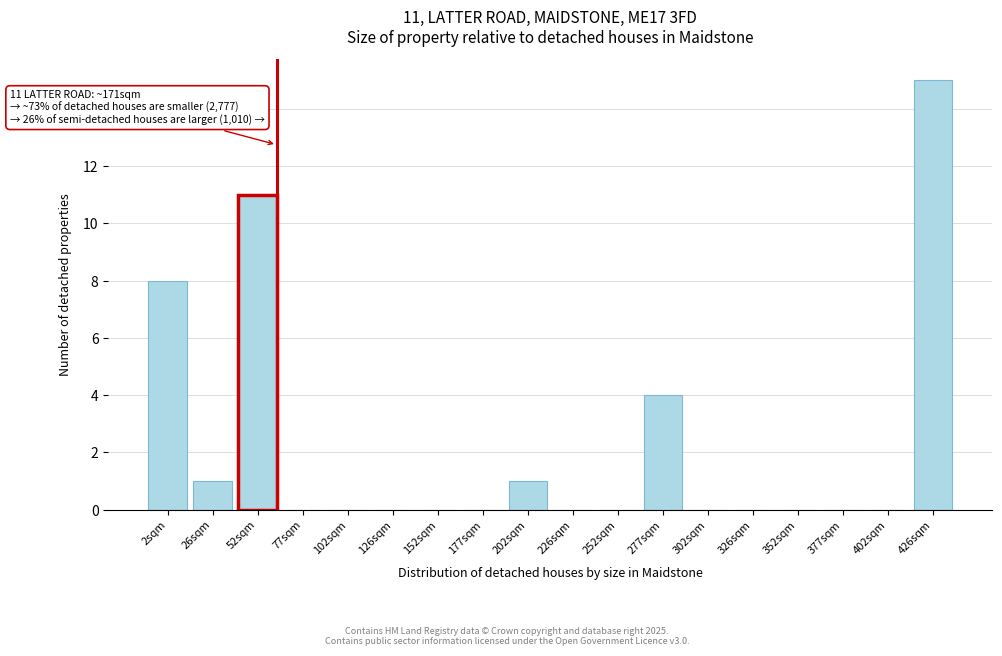

Reading left to right, extract all data points from this chart.

2sqm=8	26sqm=1	52sqm=11	77sqm=0	102sqm=0	126sqm=0	152sqm=0	177sqm=0	202sqm=1	226sqm=0	252sqm=0	277sqm=4	302sqm=0	326sqm=0	352sqm=0	377sqm=0	402sqm=0	426sqm=15